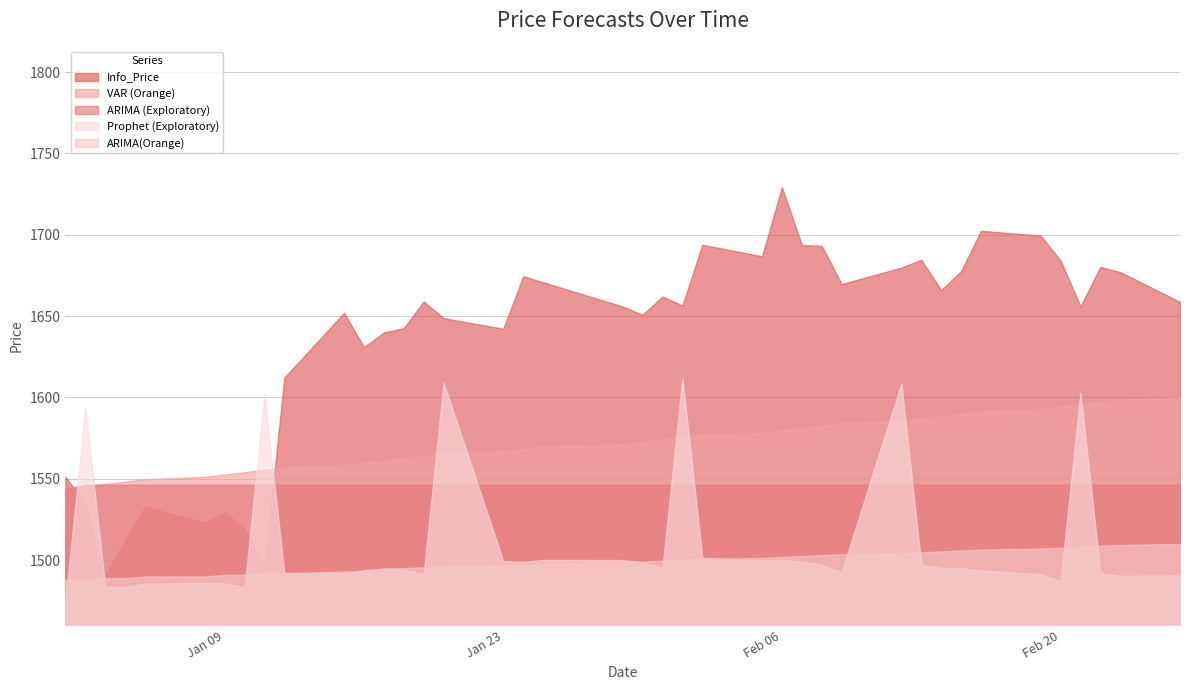

How many values in the Prophet (Exploratory) series exceed 1495?

20